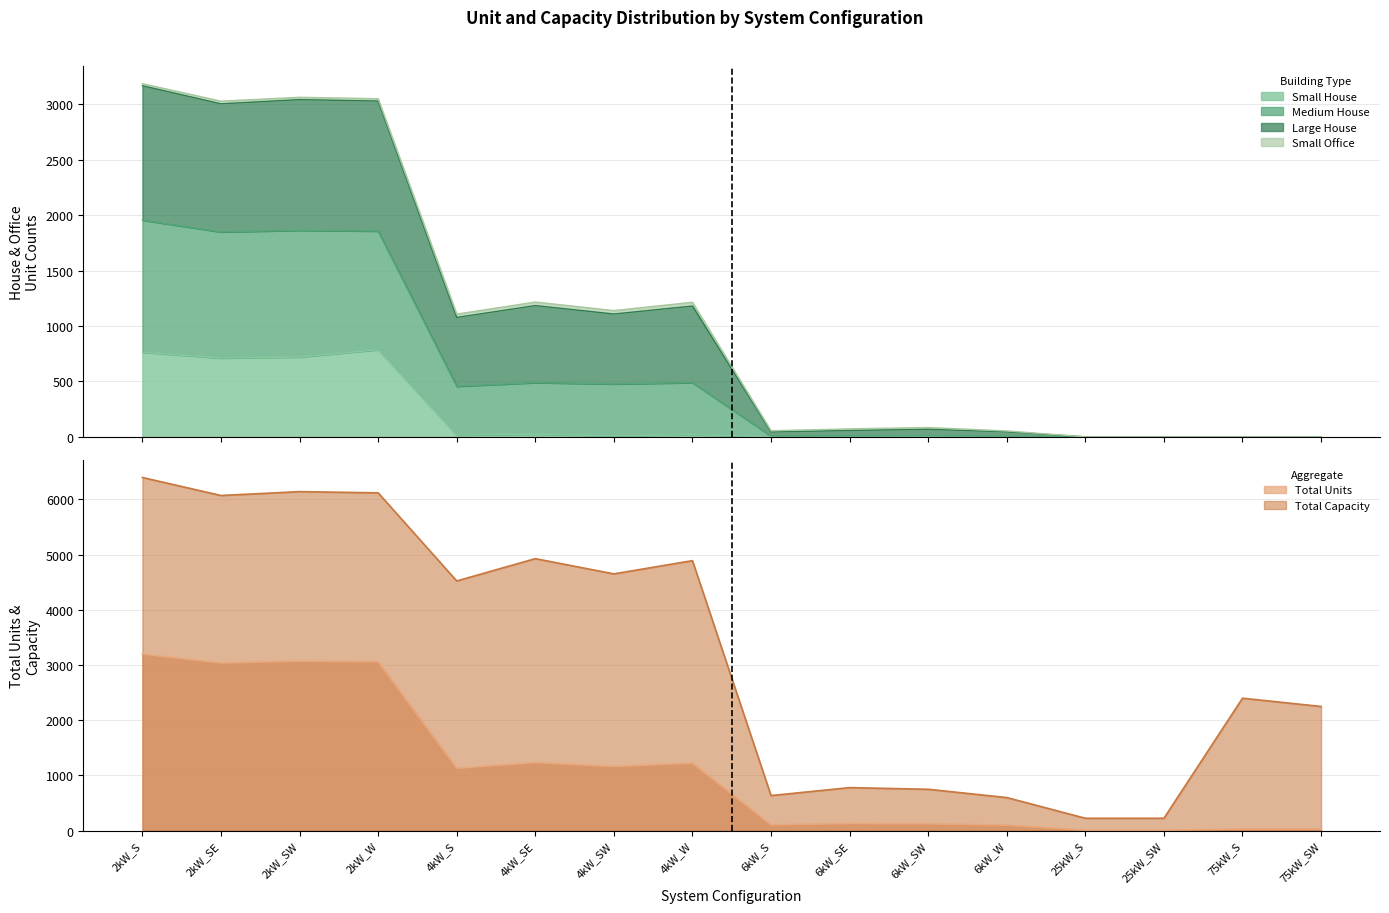

True or false: Total Units has more than 0 points higher than both neighbors.

True